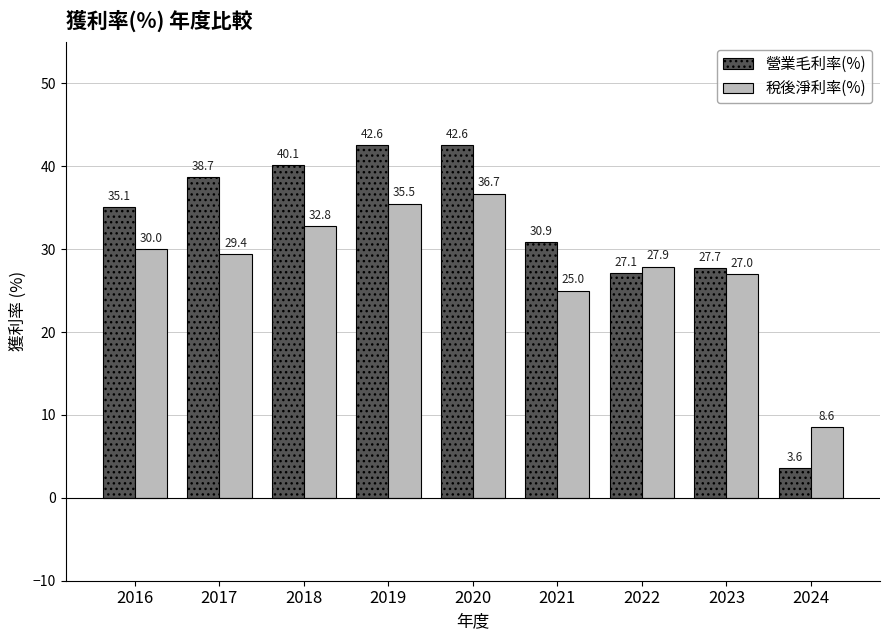

How many values in the 稅後淨利率(%) series exceed 29?

5